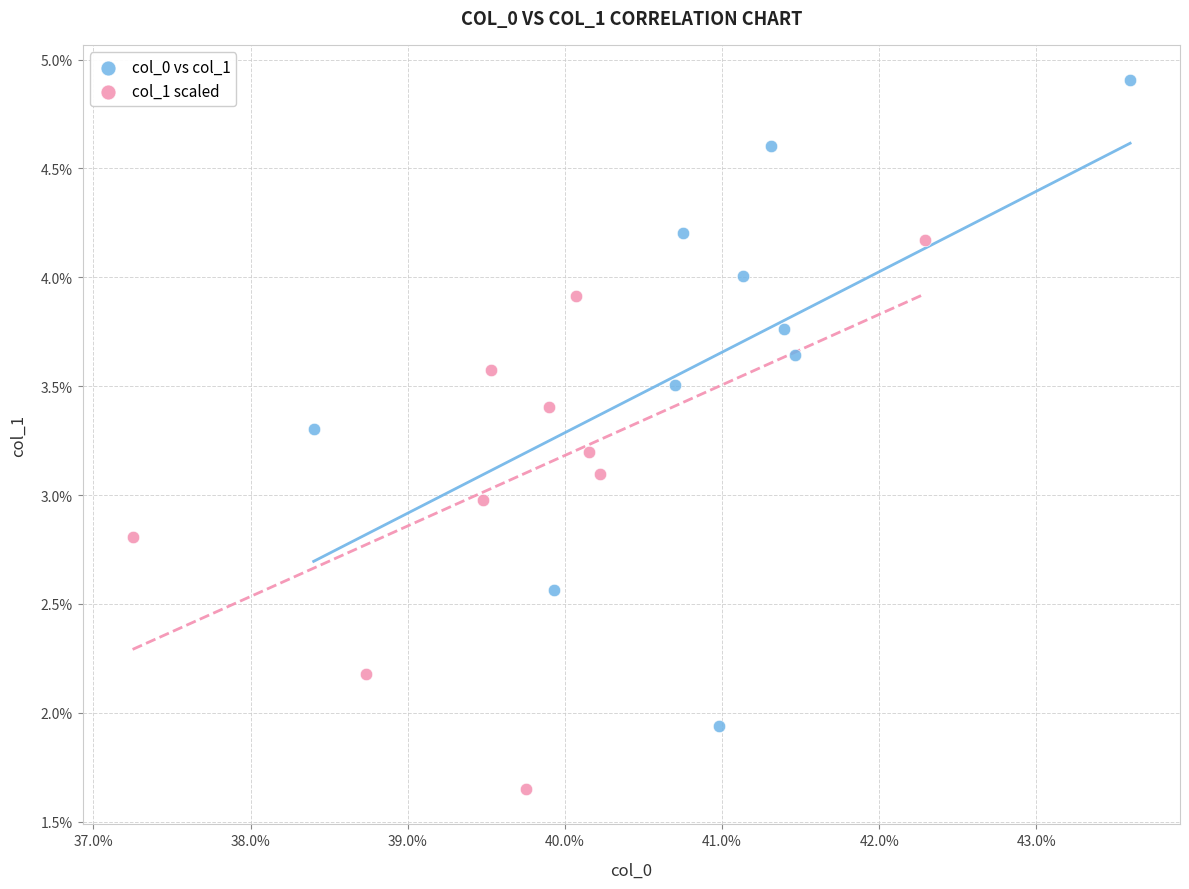

Which series reaches the minimum Y coordinate?

col_1 scaled